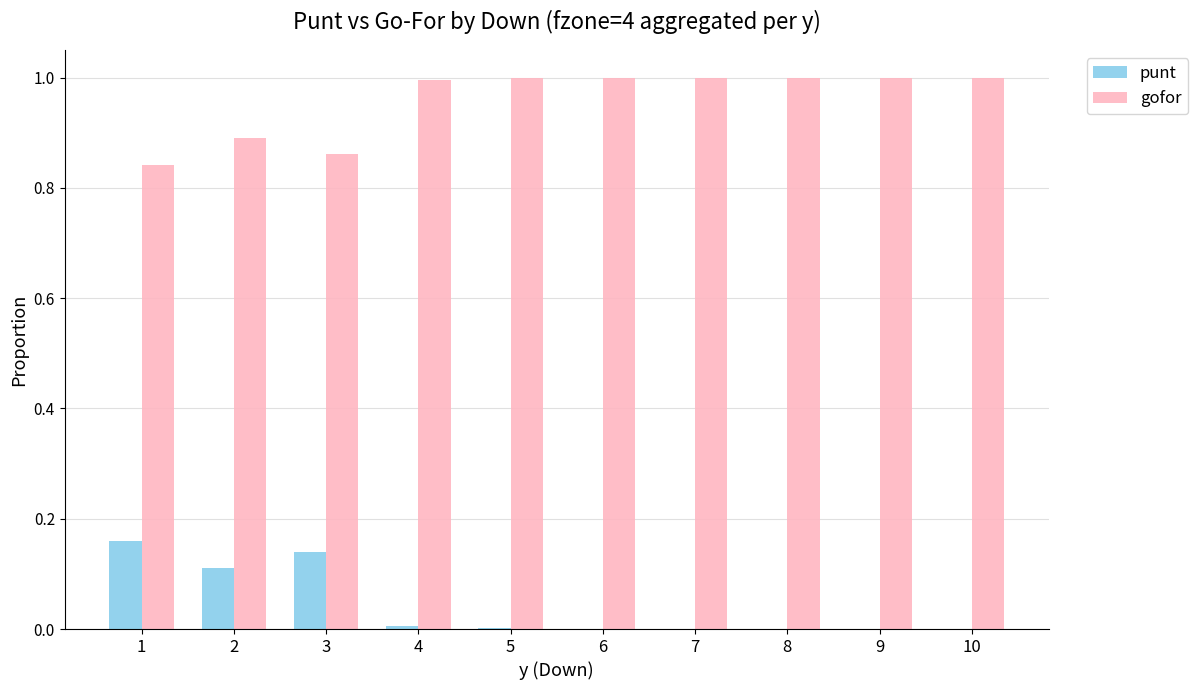

Which series has the largest total across all categories?

gofor